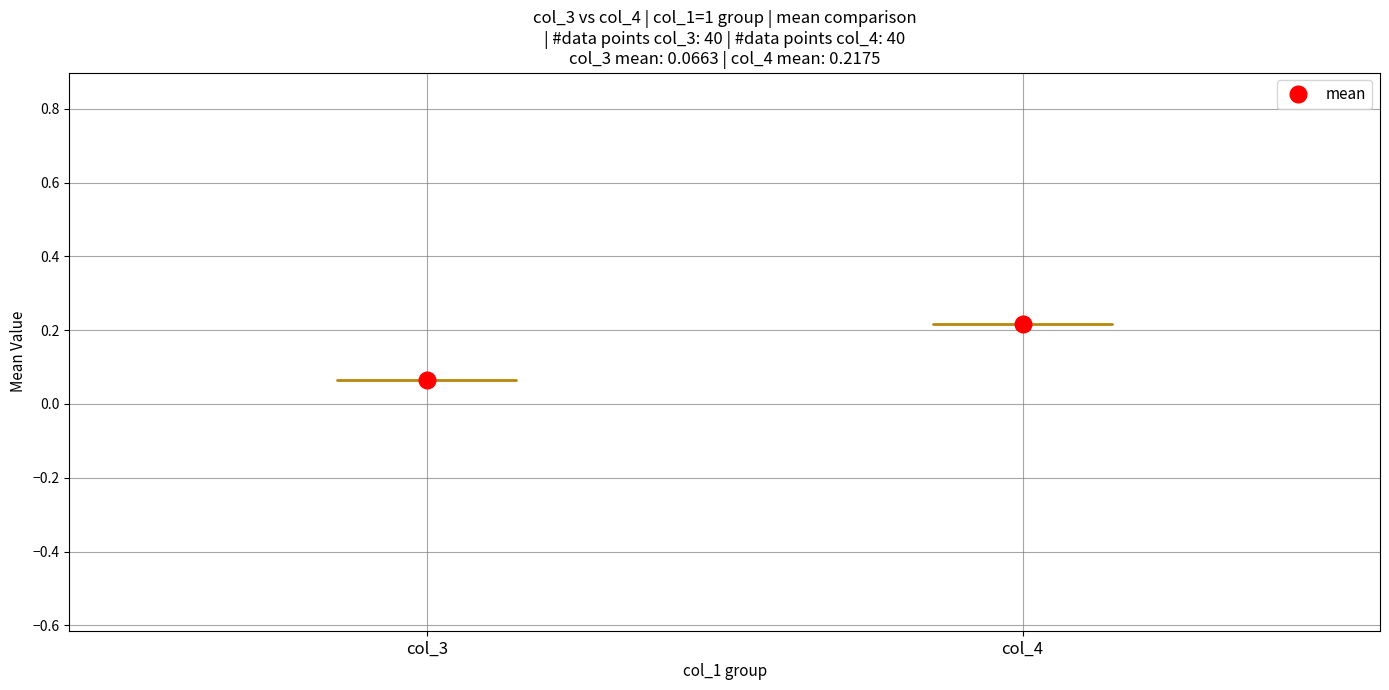

True or false: col_3_mean has more than 2 points higher than both neighbors.

False